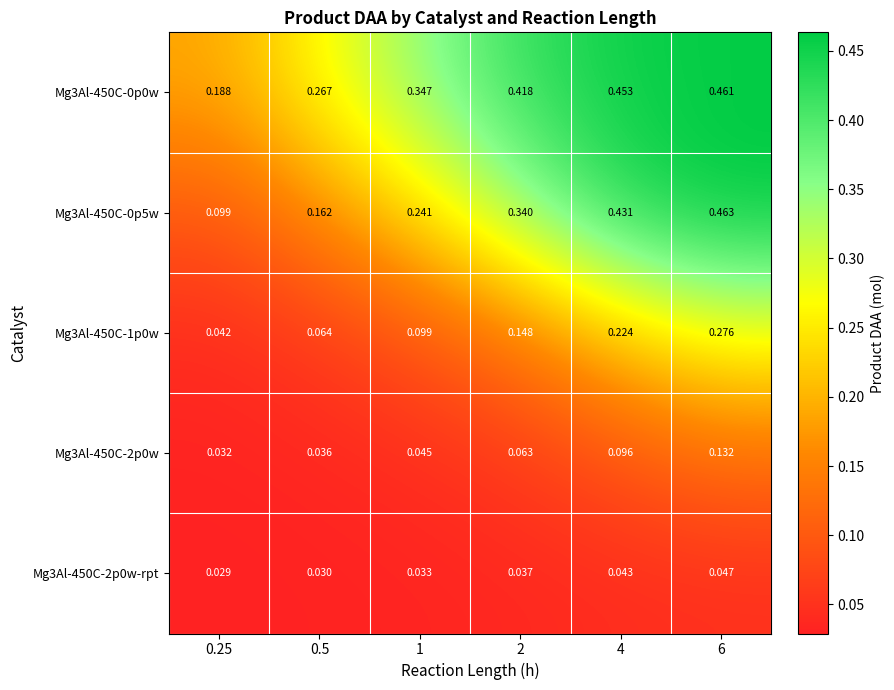

Is the value of Mg3Al-450C-2p0w at 0.5 greater than the value of Mg3Al-450C-0p5w at 4?

No